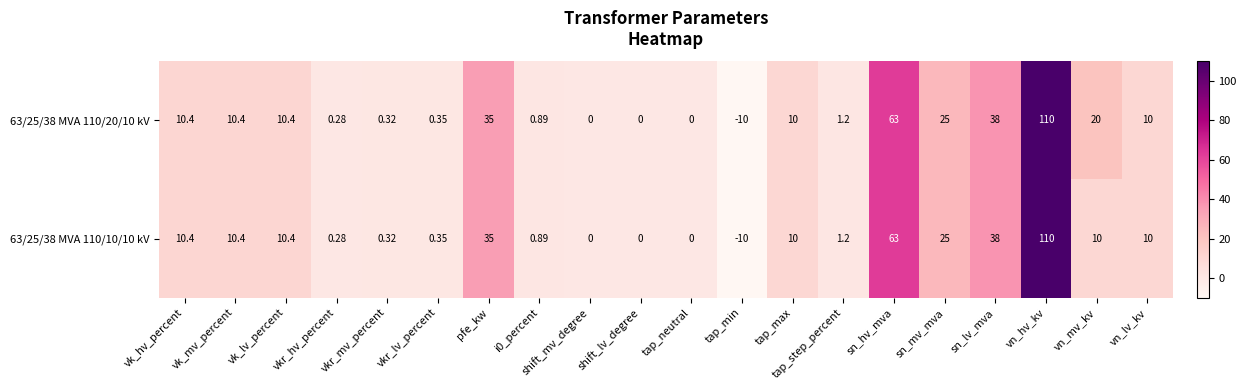

At how many categories does at least one series exceed 77?

1